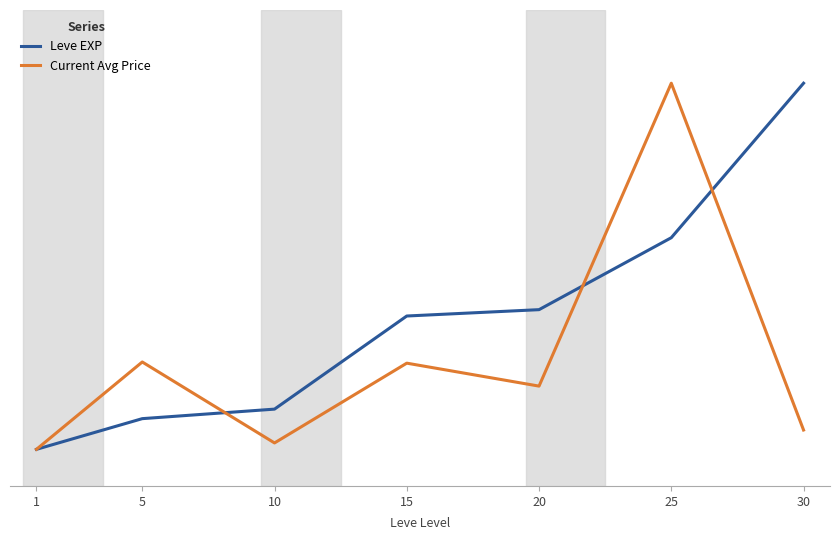

Which series changed the most between 20 and 25?

Current Avg Price